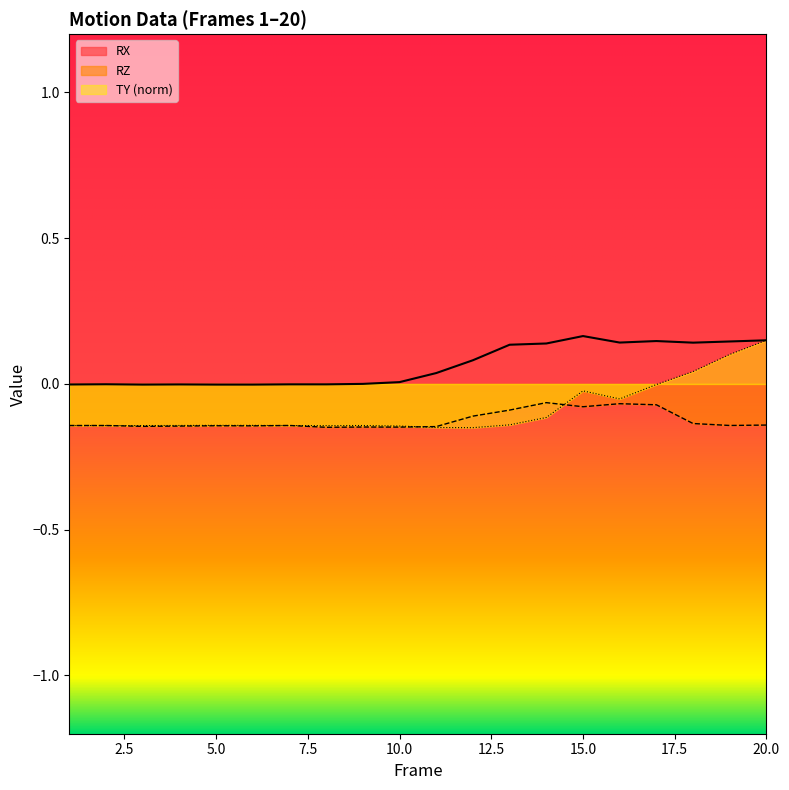

What is the difference between the second highest and second lowest values in the RZ series?

0.1